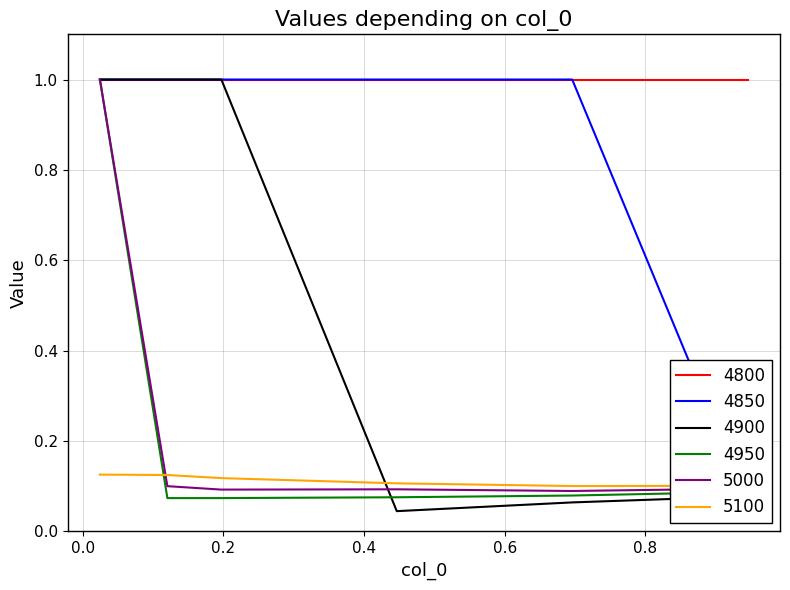

What value does the 4850 series have at 0.1972602739726027?

1.0